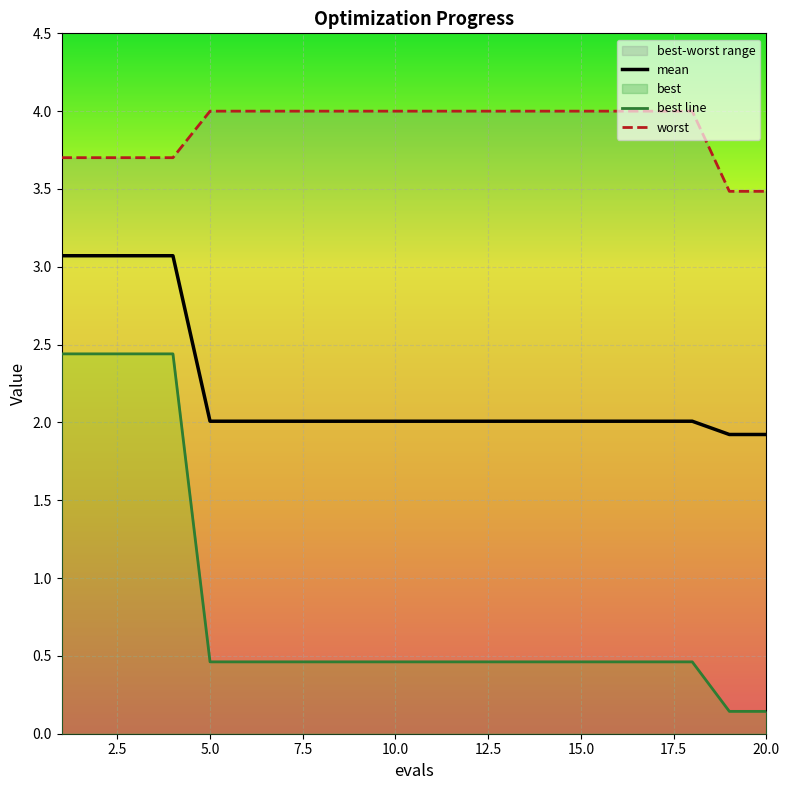

How many data points in mean are above 2?

18